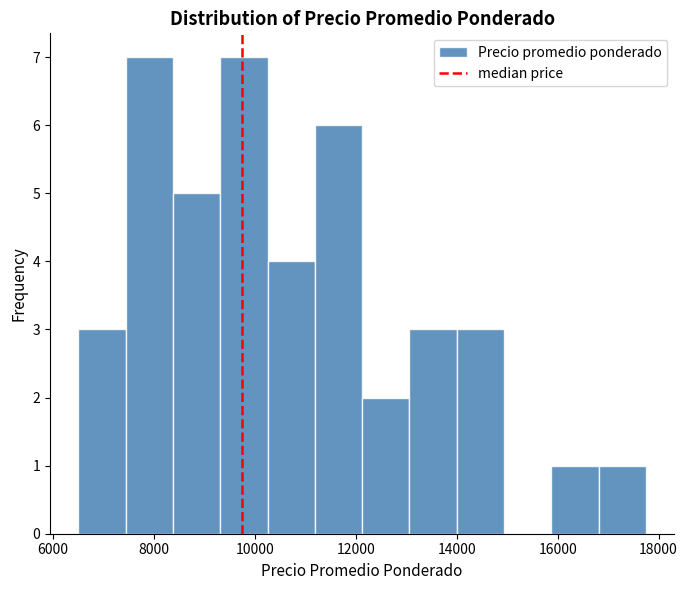

Reading left to right, transcribe this chart: for each bar, give the range it covers on the x-axis and its height. Neither the bar edges nor the heights are printed on the chart, so give them approximately, as read against the axes.

6600 to 7400: 3
7400 to 8400: 7
8400 to 9400: 5
9400 to 10200: 7
10200 to 11200: 4
11200 to 12200: 6
12200 to 13000: 2
13000 to 14000: 3
14000 to 15000: 3
15000 to 15800: 0
15800 to 16800: 1
16800 to 17800: 1